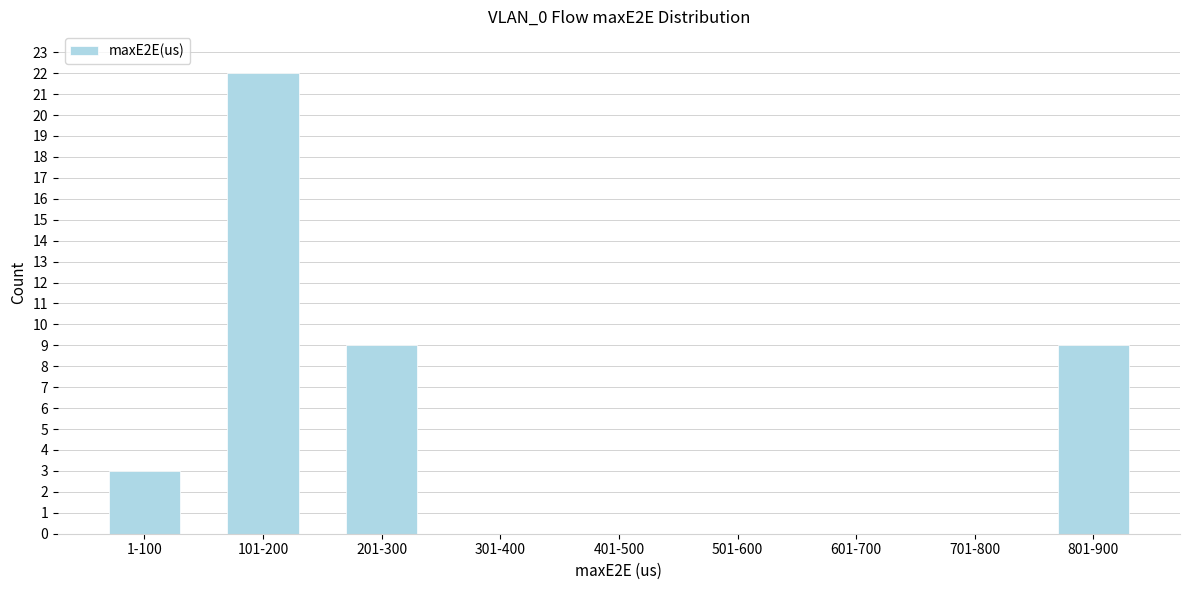

Reading left to right, extract all data points from this chart.

1-100=3	101-200=22	201-300=9	301-400=0	401-500=0	501-600=0	601-700=0	701-800=0	801-900=9